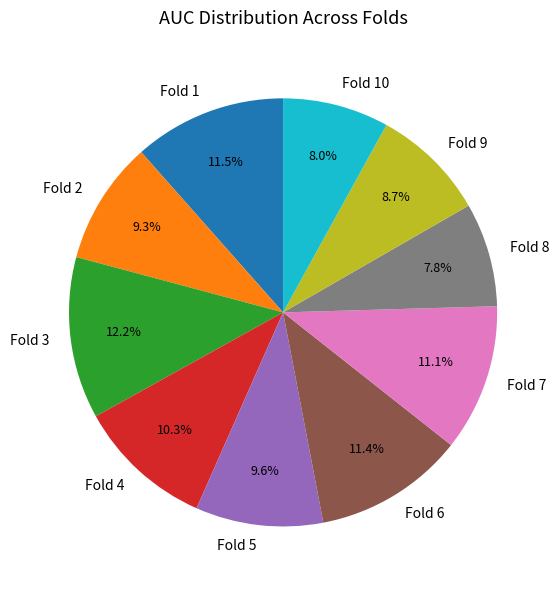

True or false: Fold 4 accounts for 24% of the total.

False